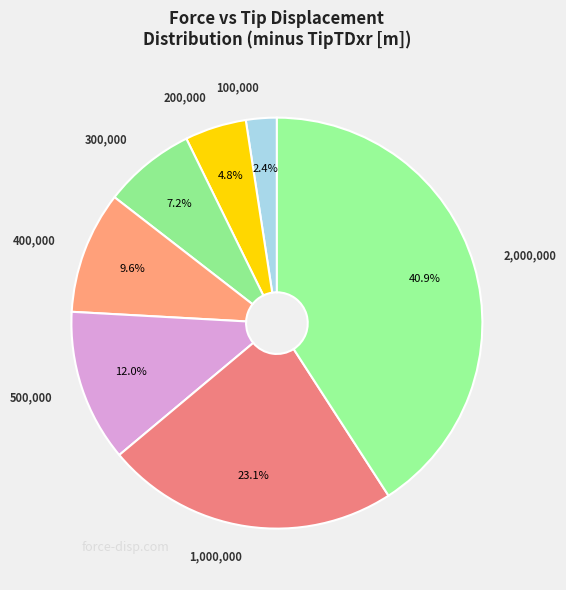

How many segments does this pie chart have?

7